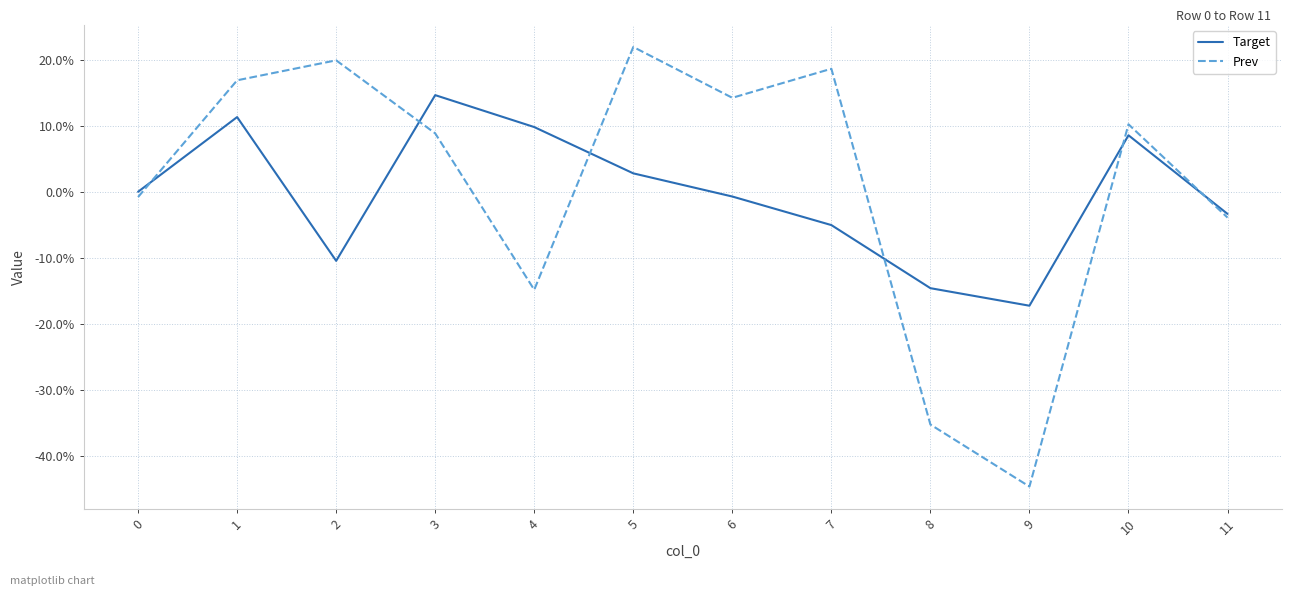

Does the chart display data point markers on the line(s)?

No